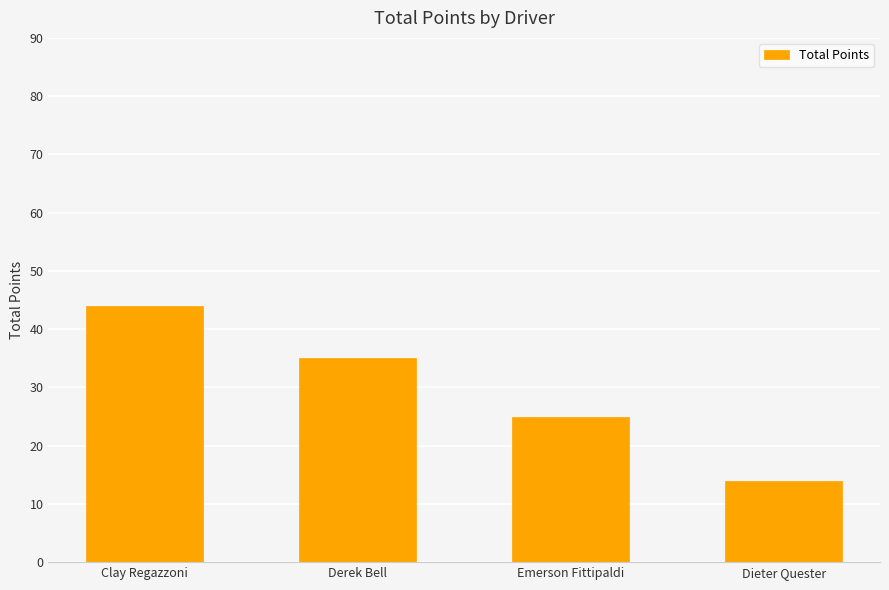

Count the number of data series in this chart.

1